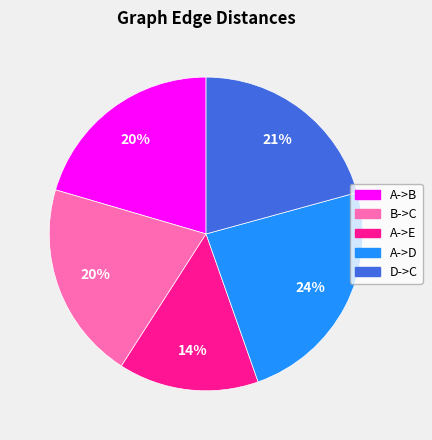

To the nearest percent, what is the difference between the A->B and A->E slice percentages?

6%